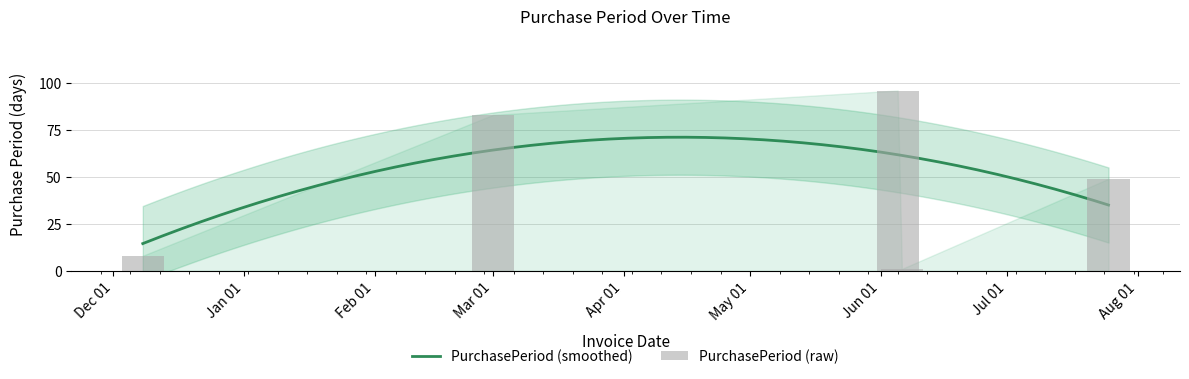

True or false: the data shows 26 at 2017-06-05.

False